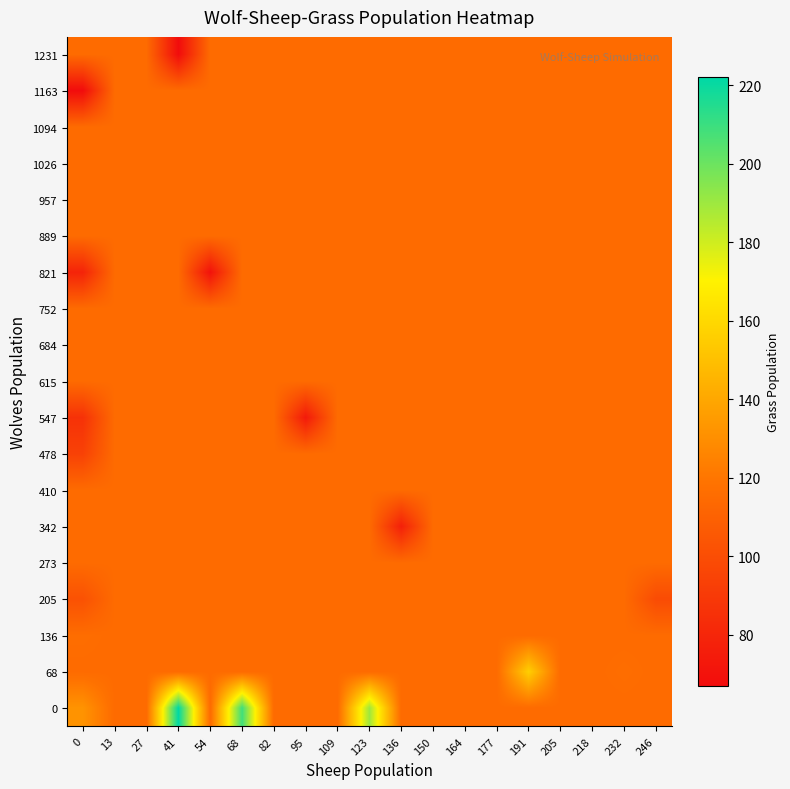

Reading right to left, extract all data points from this chart.

0: 246=115.1	232=115.1	218=115.1	205=115.1	191=115.1	177=115.1	164=115.1	150=115.1	136=115.1	123=190.0	109=115.1	95=115.1	82=115.1	68=209.0	54=115.1	41=222.0	27=115.1	13=115.1	0=132.0
68: 246=115.1	232=116.0	218=115.1	205=115.1	191=156.0	177=115.1	164=115.1	150=115.1	136=115.1	123=115.1	109=115.1	95=115.1	82=115.1	68=115.1	54=115.1	41=115.1	27=115.1	13=115.1	0=115.1
136: 246=115.1	232=115.1	218=115.1	205=115.1	191=115.1	177=115.1	164=115.1	150=115.1	136=115.1	123=115.1	109=115.1	95=115.1	82=115.1	68=115.1	54=115.1	41=115.1	27=115.1	13=115.1	0=116.0
205: 246=99.0	232=115.1	218=115.1	205=115.1	191=115.1	177=115.1	164=115.1	150=115.1	136=115.1	123=115.1	109=115.1	95=115.1	82=115.1	68=115.1	54=115.1	41=115.1	27=115.1	13=115.1	0=102.0
273: 246=115.1	232=115.1	218=115.1	205=115.1	191=115.1	177=115.1	164=115.1	150=115.1	136=115.1	123=115.1	109=115.1	95=115.1	82=115.1	68=115.1	54=115.1	41=115.1	27=115.1	13=115.1	0=115.1
342: 246=115.1	232=115.1	218=115.1	205=115.1	191=115.1	177=115.1	164=115.1	150=115.1	136=77.0	123=115.1	109=115.1	95=115.1	82=115.1	68=115.1	54=115.1	41=115.1	27=115.1	13=115.1	0=115.1
410: 246=115.1	232=115.1	218=115.1	205=115.1	191=115.1	177=115.1	164=115.1	150=115.1	136=115.1	123=115.1	109=115.1	95=115.1	82=115.1	68=115.1	54=115.1	41=115.1	27=115.1	13=115.1	0=115.1
478: 246=115.1	232=115.1	218=115.1	205=115.1	191=115.1	177=115.1	164=115.1	150=115.1	136=115.1	123=115.1	109=115.1	95=115.1	82=115.1	68=115.1	54=115.1	41=115.1	27=115.1	13=115.1	0=94.0
547: 246=115.1	232=115.1	218=115.1	205=115.1	191=115.1	177=115.1	164=115.1	150=115.1	136=115.1	123=115.1	109=115.1	95=74.0	82=115.1	68=115.1	54=115.1	41=115.1	27=115.1	13=115.1	0=86.0
615: 246=115.1	232=115.1	218=115.1	205=115.1	191=115.1	177=115.1	164=115.1	150=115.1	136=115.1	123=115.1	109=115.1	95=115.1	82=115.1	68=115.1	54=115.1	41=115.1	27=115.1	13=115.1	0=115.1
684: 246=115.1	232=115.1	218=115.1	205=115.1	191=115.1	177=115.1	164=115.1	150=115.1	136=115.1	123=115.1	109=115.1	95=115.1	82=115.1	68=115.1	54=115.1	41=115.1	27=115.1	13=115.1	0=115.1
752: 246=115.1	232=115.1	218=115.1	205=115.1	191=115.1	177=115.1	164=115.1	150=115.1	136=115.1	123=115.1	109=115.1	95=115.1	82=115.1	68=115.1	54=115.1	41=115.1	27=115.1	13=115.1	0=115.1
821: 246=115.1	232=115.1	218=115.1	205=115.1	191=115.1	177=115.1	164=115.1	150=115.1	136=115.1	123=115.1	109=115.1	95=115.1	82=115.1	68=115.1	54=70.0	41=115.1	27=115.1	13=115.1	0=79.0
889: 246=115.1	232=115.1	218=115.1	205=115.1	191=115.1	177=115.1	164=115.1	150=115.1	136=115.1	123=115.1	109=115.1	95=115.1	82=115.1	68=115.1	54=115.1	41=115.1	27=115.1	13=115.1	0=115.1
957: 246=115.1	232=115.1	218=115.1	205=115.1	191=115.1	177=115.1	164=115.1	150=115.1	136=115.1	123=115.1	109=115.1	95=115.1	82=115.1	68=115.1	54=115.1	41=115.1	27=115.1	13=115.1	0=115.1
1026: 246=115.1	232=115.1	218=115.1	205=115.1	191=115.1	177=115.1	164=115.1	150=115.1	136=115.1	123=115.1	109=115.1	95=115.1	82=115.1	68=115.1	54=115.1	41=115.1	27=115.1	13=115.1	0=115.1
1094: 246=115.1	232=115.1	218=115.1	205=115.1	191=115.1	177=115.1	164=115.1	150=115.1	136=115.1	123=115.1	109=115.1	95=115.1	82=115.1	68=115.1	54=115.1	41=115.1	27=115.1	13=115.1	0=115.1
1163: 246=115.1	232=115.1	218=115.1	205=115.1	191=115.1	177=115.1	164=115.1	150=115.1	136=115.1	123=115.1	109=115.1	95=115.1	82=115.1	68=115.1	54=115.1	41=115.1	27=115.1	13=115.1	0=67.0
1231: 246=115.1	232=115.1	218=115.1	205=115.1	191=115.1	177=115.1	164=115.1	150=115.1	136=115.1	123=115.1	109=115.1	95=115.1	82=115.1	68=115.1	54=115.1	41=67.0	27=115.1	13=115.1	0=115.1